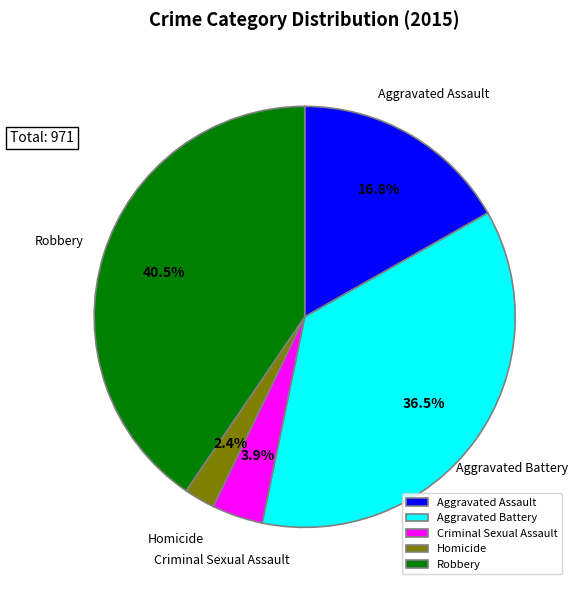

Between Aggravated Battery and Criminal Sexual Assault, which is larger?

Aggravated Battery